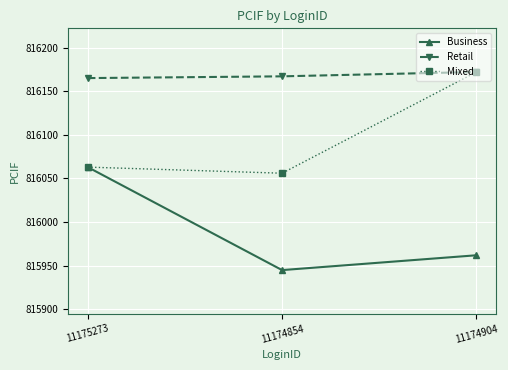

What is the lowest value of the Business series?

815945